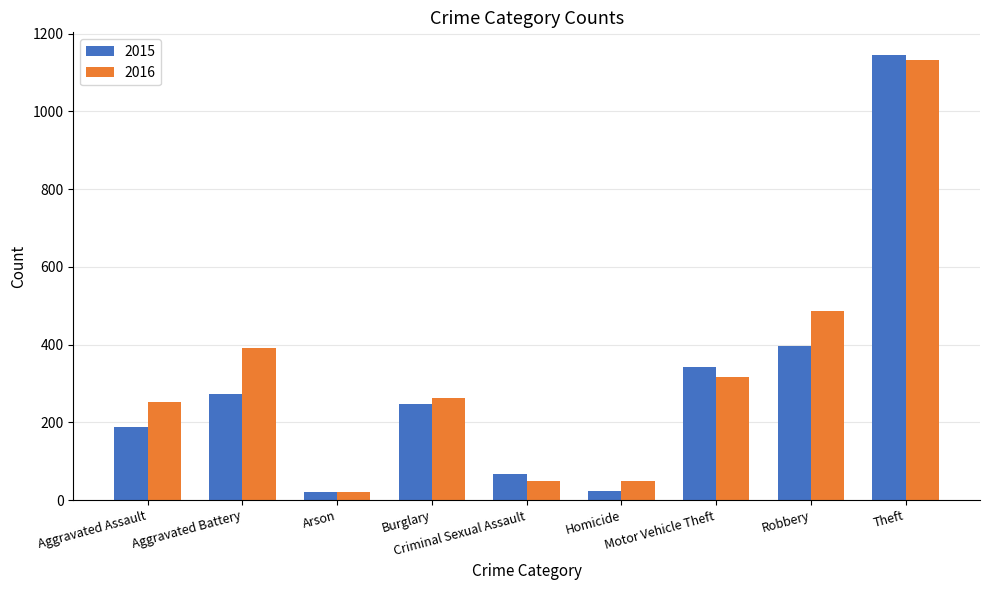

What is the maximum value shown in the chart?

1146